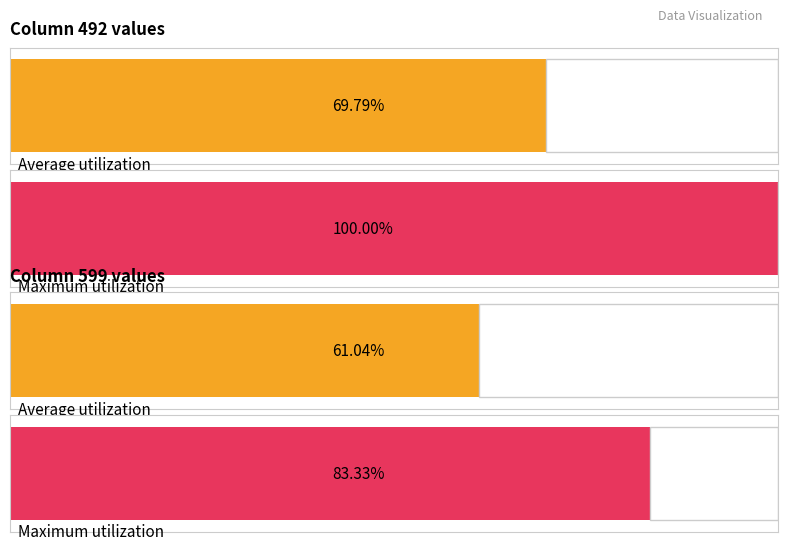

Is it true that 492 equals 15 at 2018-06-08?

False